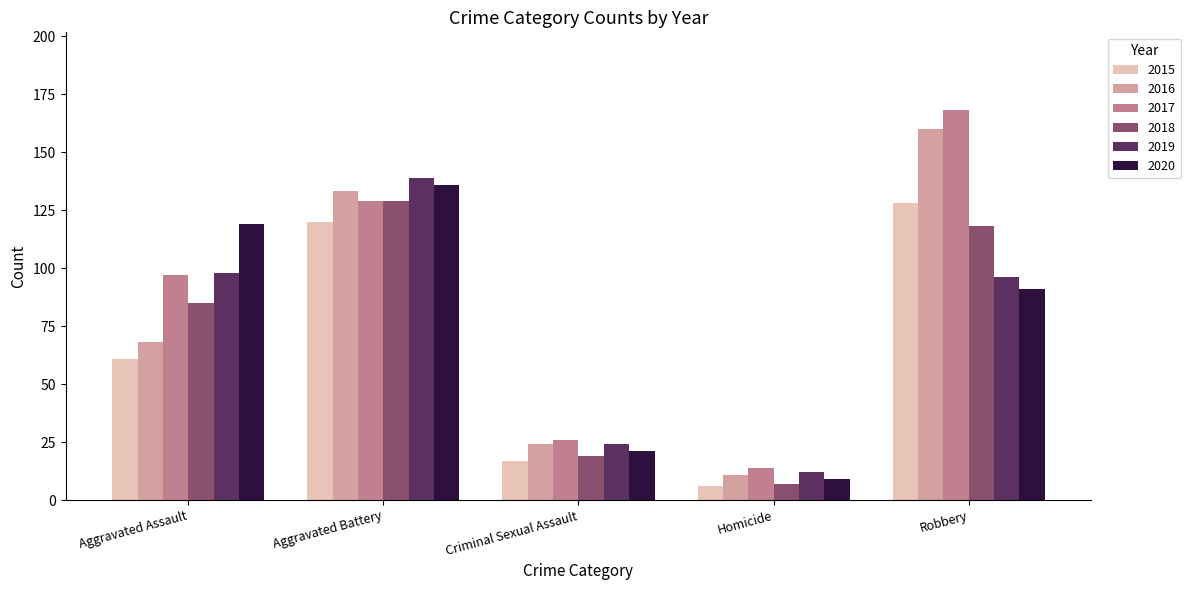

What is the label of the 4th bar from the left?

Homicide